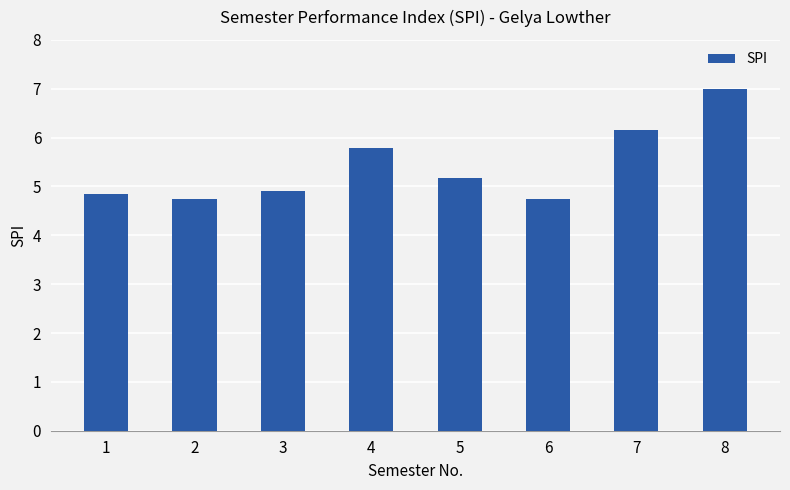

What is the ratio of the value at 6 to the value at 3?

1.0